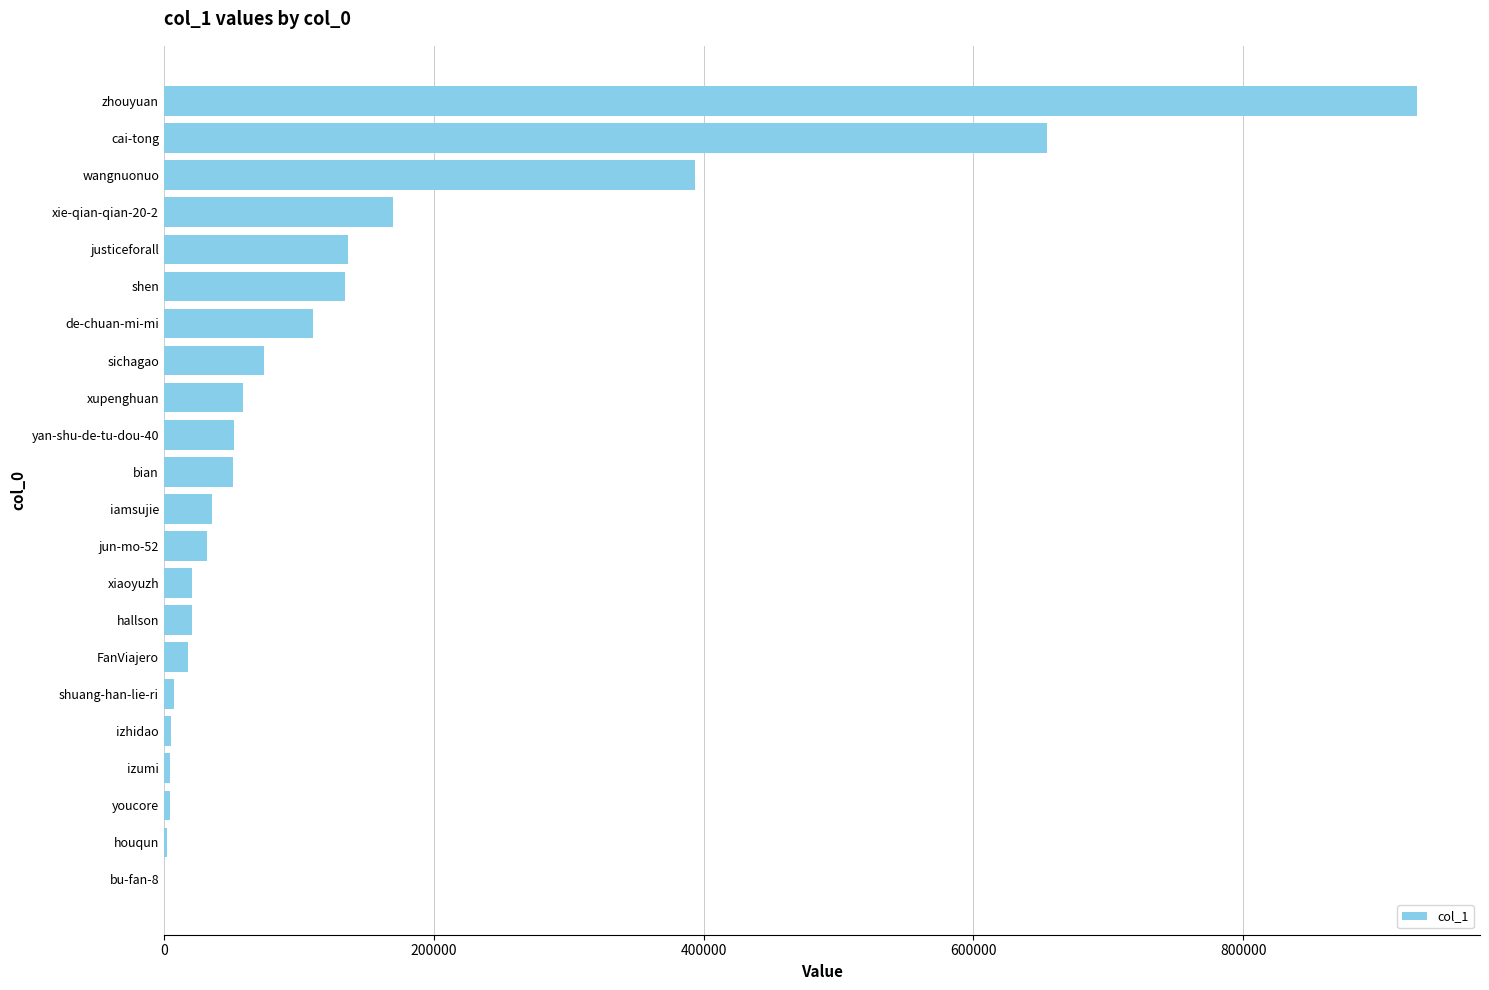

Are the bars grouped side by side (vs. stacked)?

No